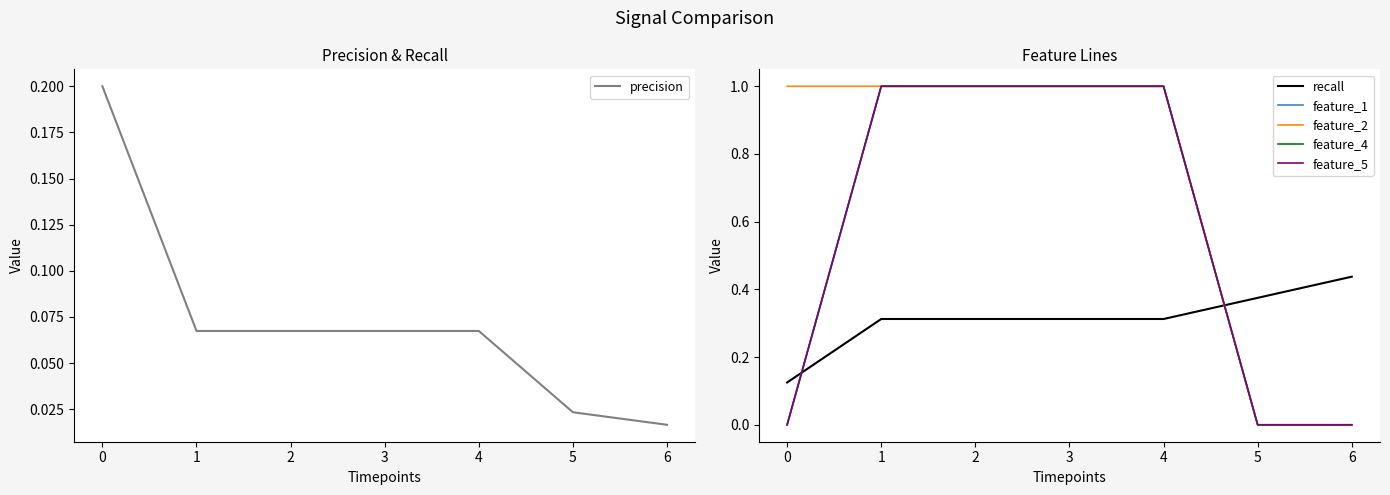

Rank the series by their maximum value, from lowest to highest.

precision, recall, feature_1, feature_2, feature_4, feature_5